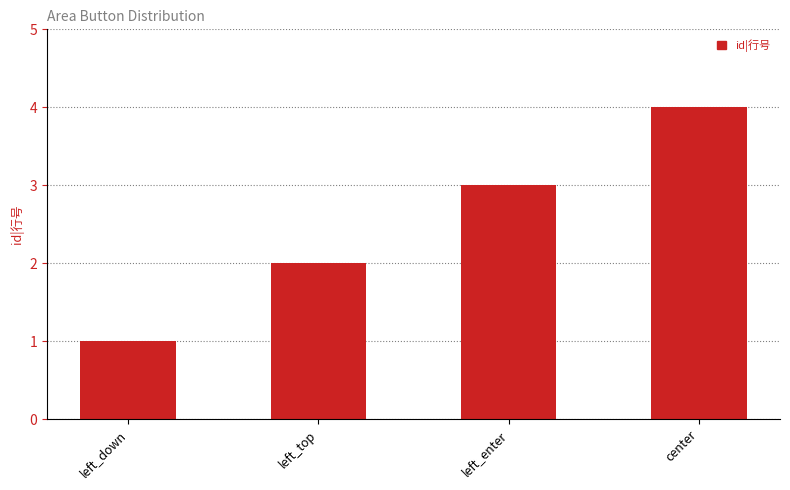

What is the greatest value displayed?

4